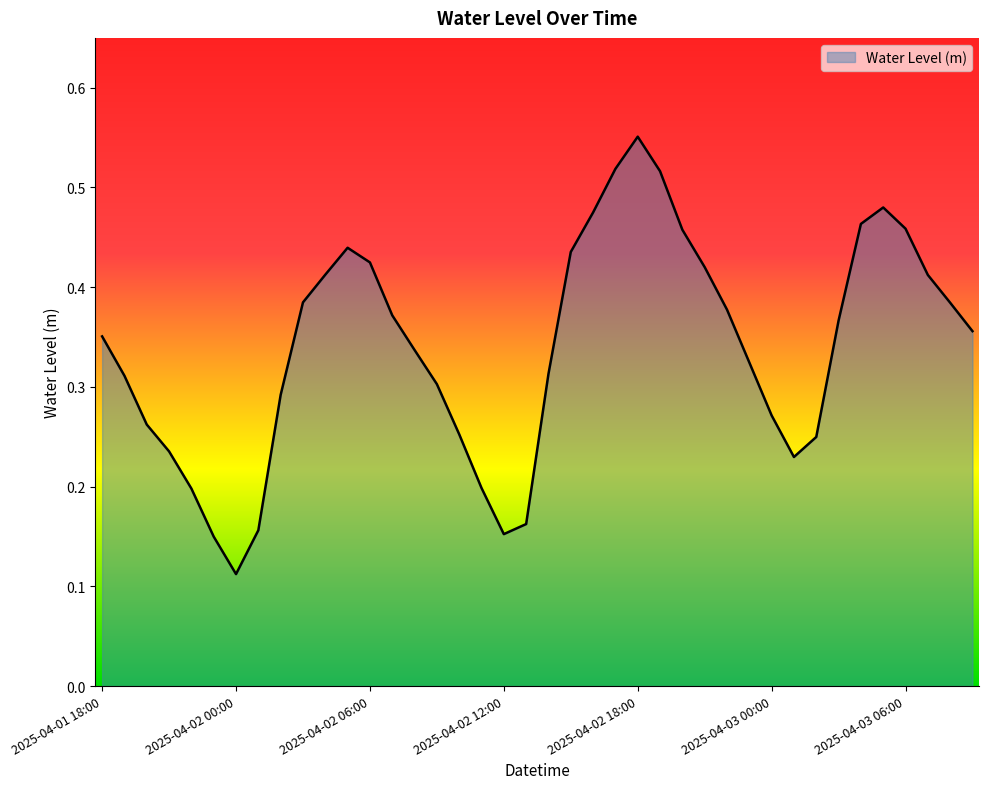

How many lines are shown in the chart?

1